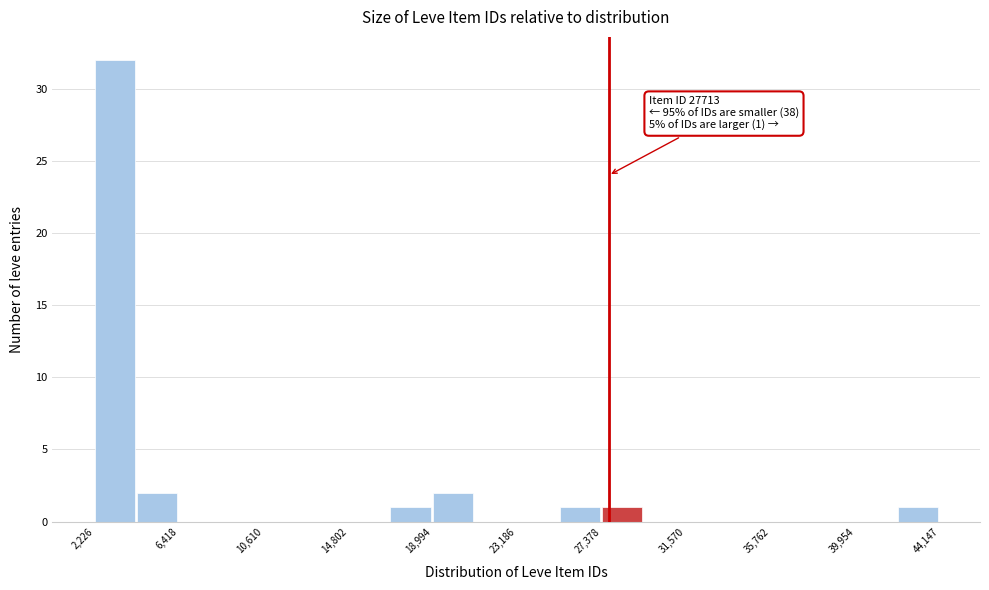

Which range on the x-axis has the tallest bar?

2000 to 4500